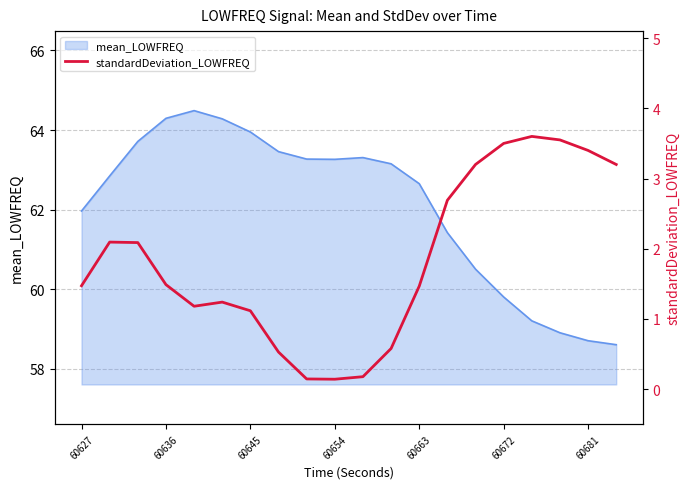

Does the chart have visible grid lines?

Yes